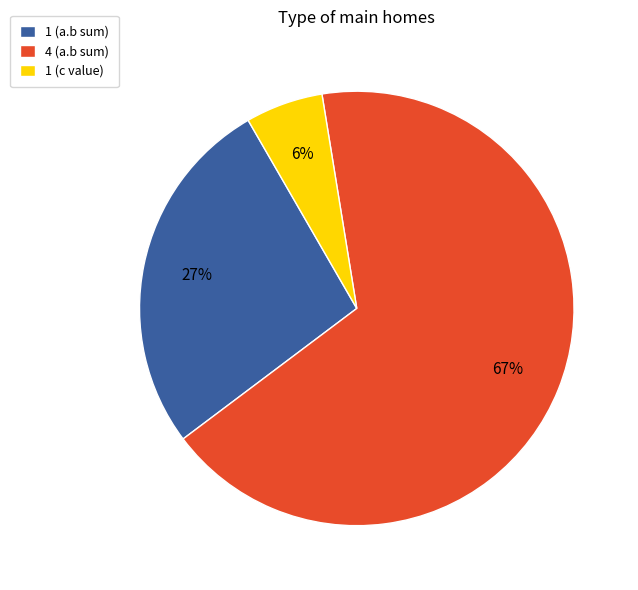

True or false: 1 (a.b sum) accounts for 27% of the total.

True